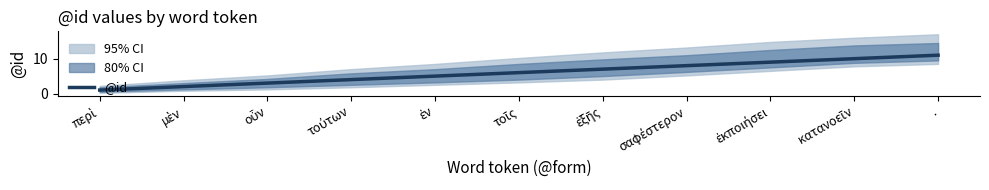

Is it true that the value at οὖν is 2?

False